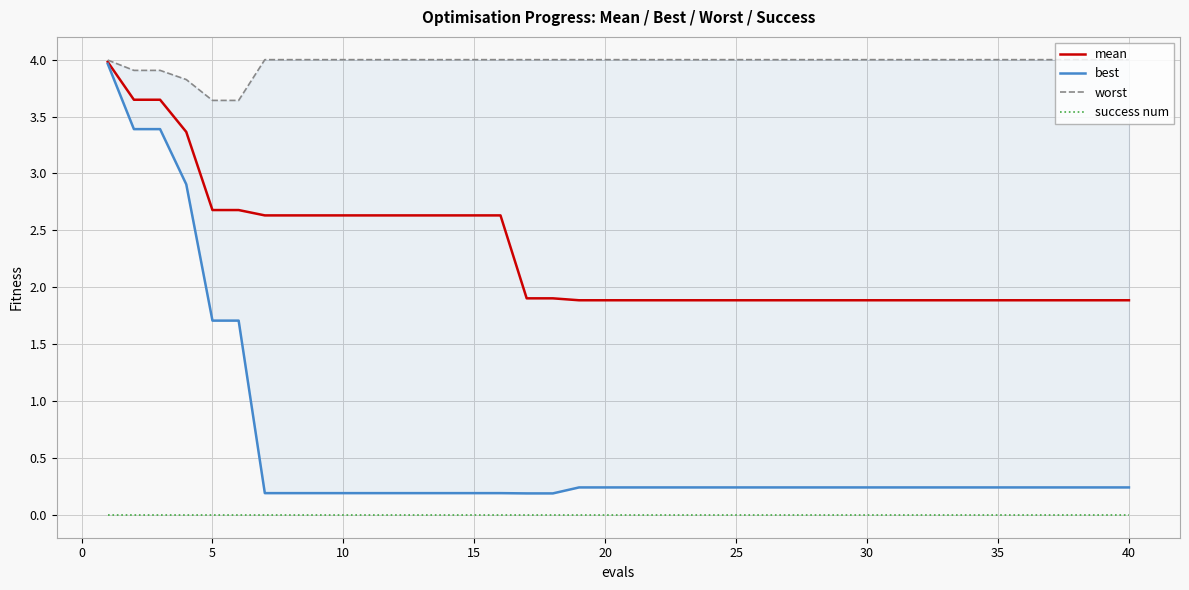

True or false: success num and mean cross at least once.

False